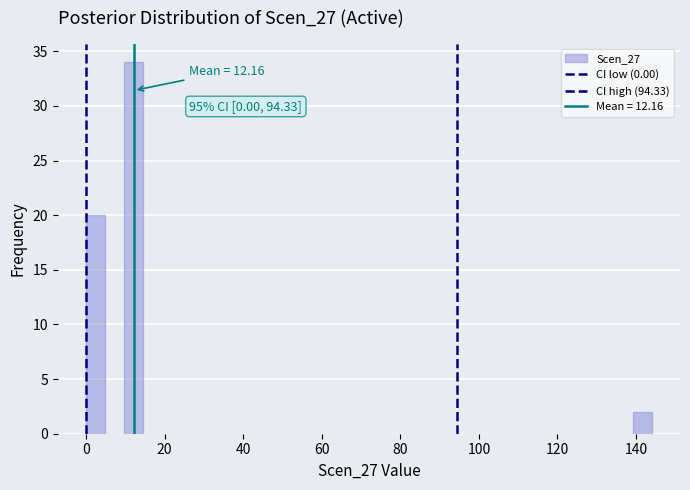

Read against the x-axis, roughly where is the centre of the tallest bar?

12